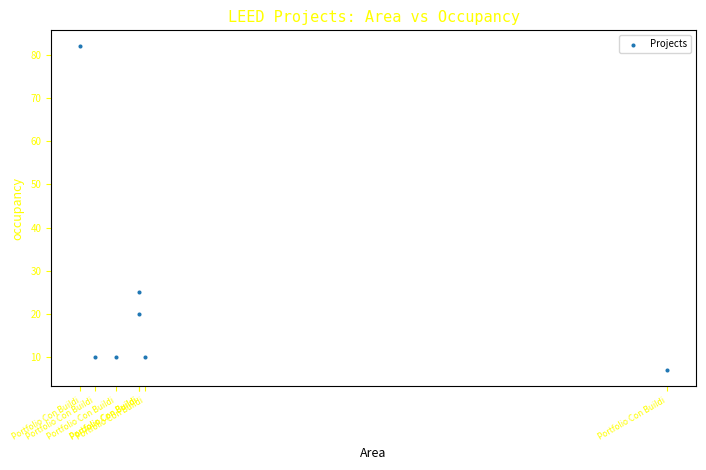

What Y value in the scatter plot is closest to 44?

25